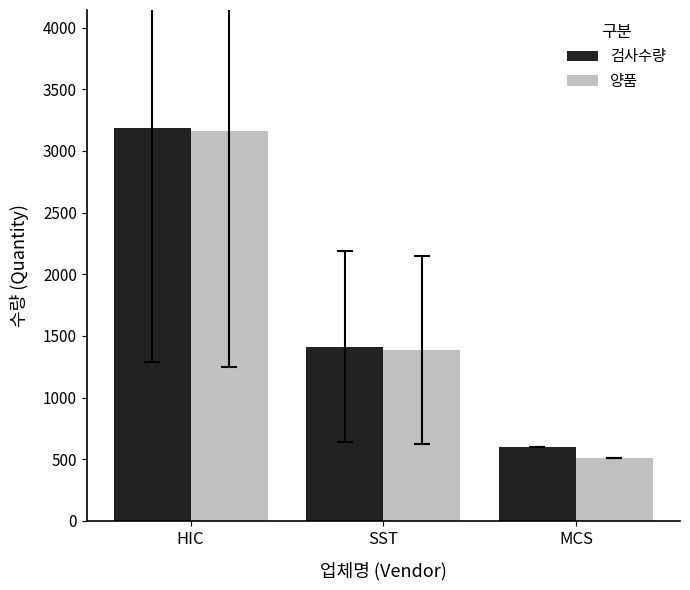

What is the sum of the 검사수량 values at SST and HIC?

4599.9